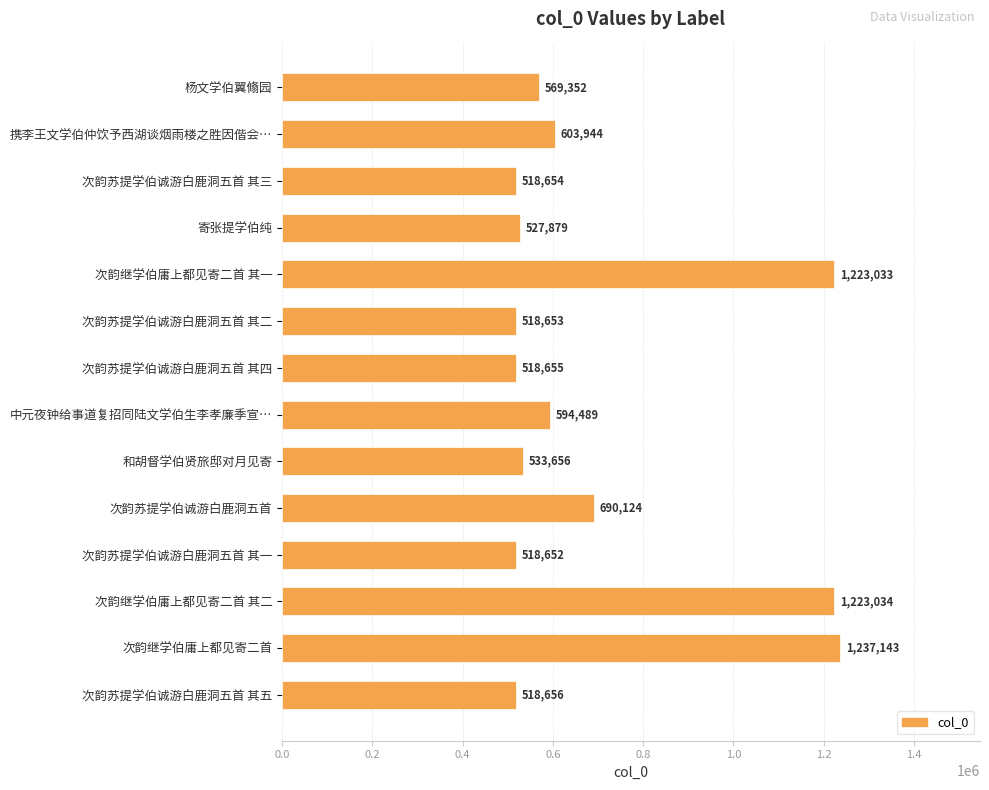

Rank the categories by value from highest to lowest.

次韵继学伯庸上都见寄二首, 次韵继学伯庸上都见寄二首 其二, 次韵继学伯庸上都见寄二首 其一, 次韵苏提学伯诚游白鹿洞五首, 携李王文学伯仲饮予西湖谈烟雨楼之胜因偕会…, 中元夜钟给事道复招同陆文学伯生李孝廉季宣…, 杨文学伯翼翛园, 和胡督学伯贤旅邸对月见寄, 寄张提学伯纯, 次韵苏提学伯诚游白鹿洞五首 其五, 次韵苏提学伯诚游白鹿洞五首 其四, 次韵苏提学伯诚游白鹿洞五首 其三, 次韵苏提学伯诚游白鹿洞五首 其二, 次韵苏提学伯诚游白鹿洞五首 其一